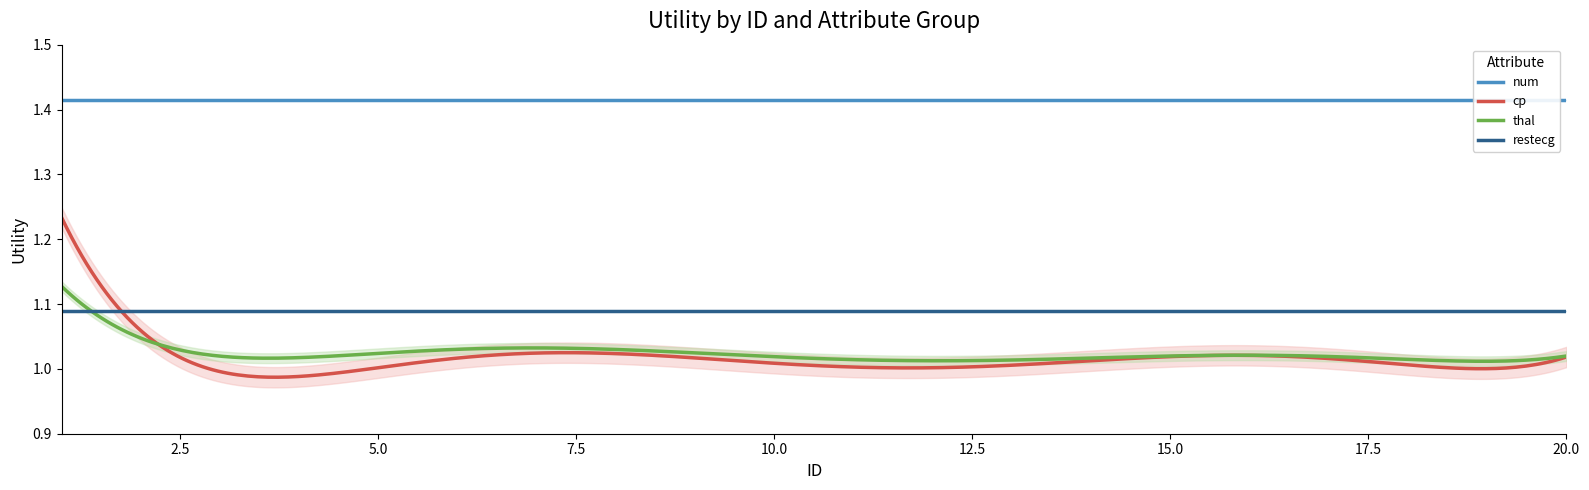

What is the average value of the restecg series?

1.1